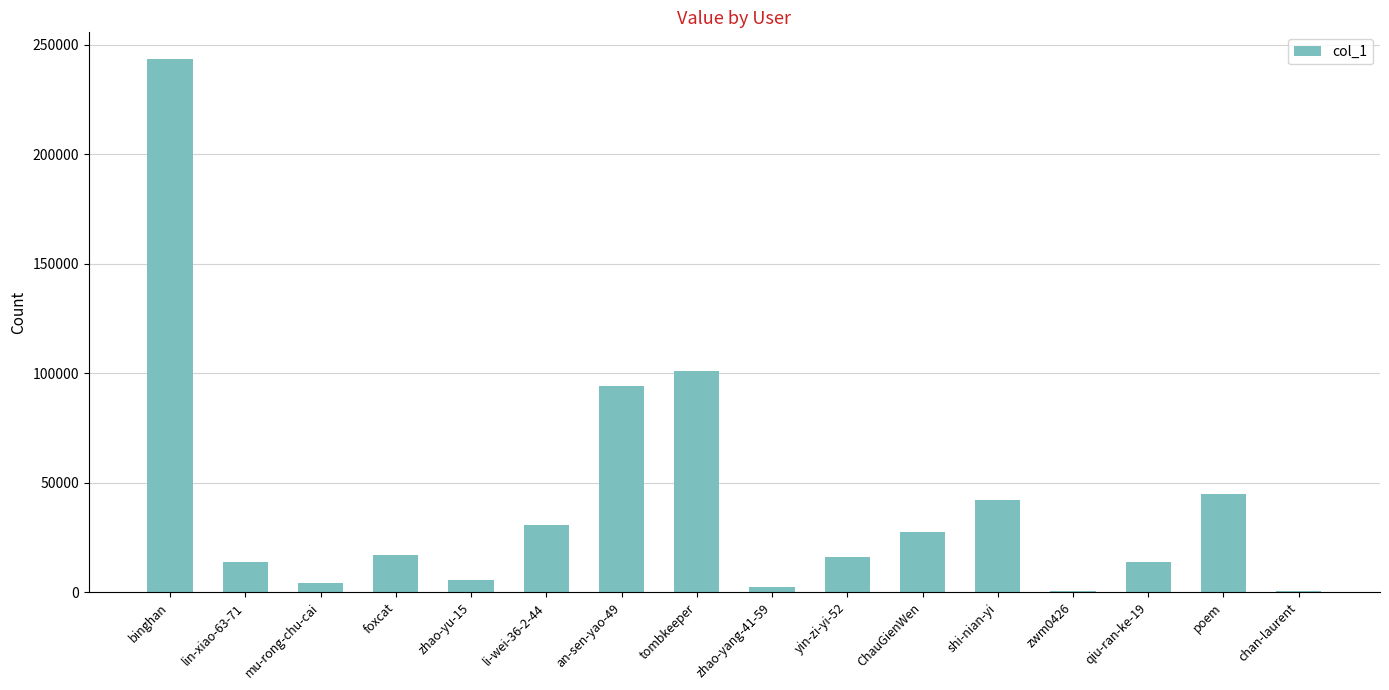

Approximately how many times larger is the value at ChauGienWen compared to li-wei-36-2-44?

0.9